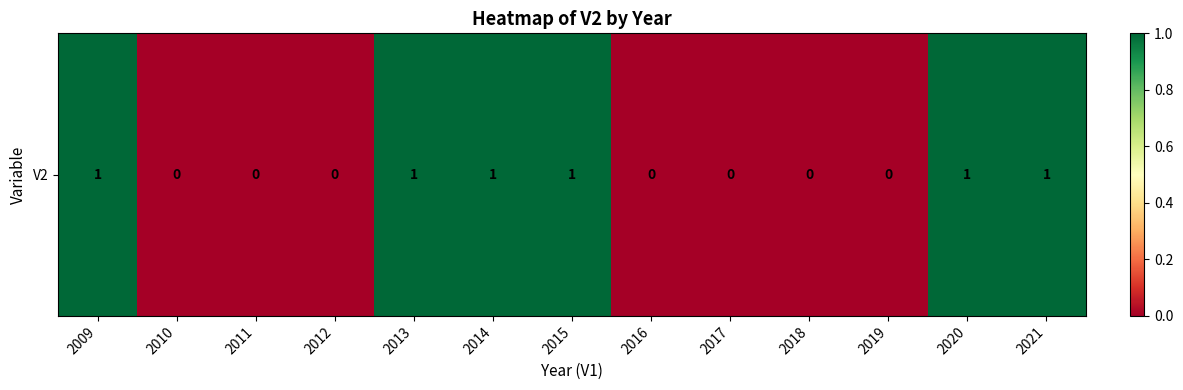

Count the number of data series in this chart.

1